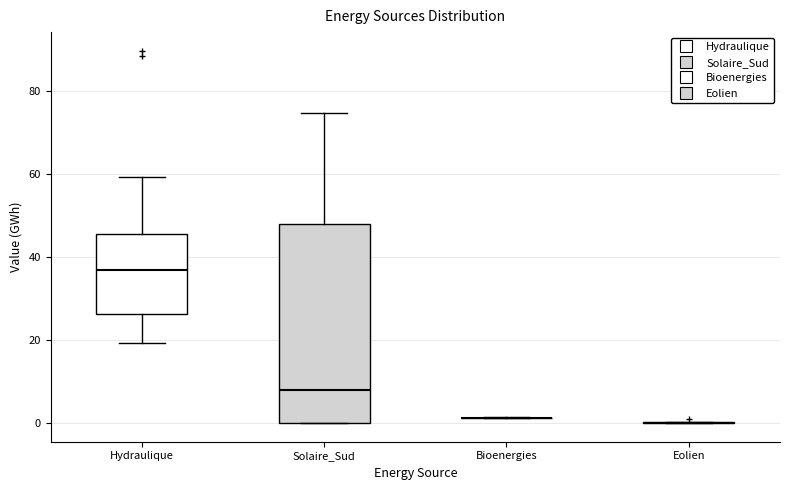

Where is the upper edge of the box for Solaire_Sud on the y-axis? The values are not printed on the chart, so give them approximately, as read against the axis.

48